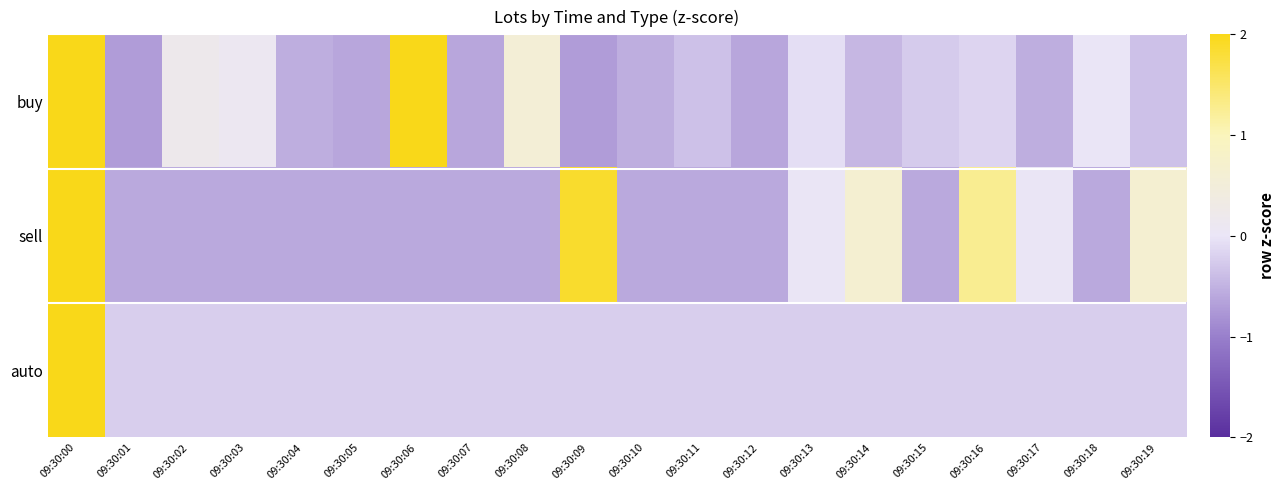

At which category is the sum across all series the highest?

09:30:00